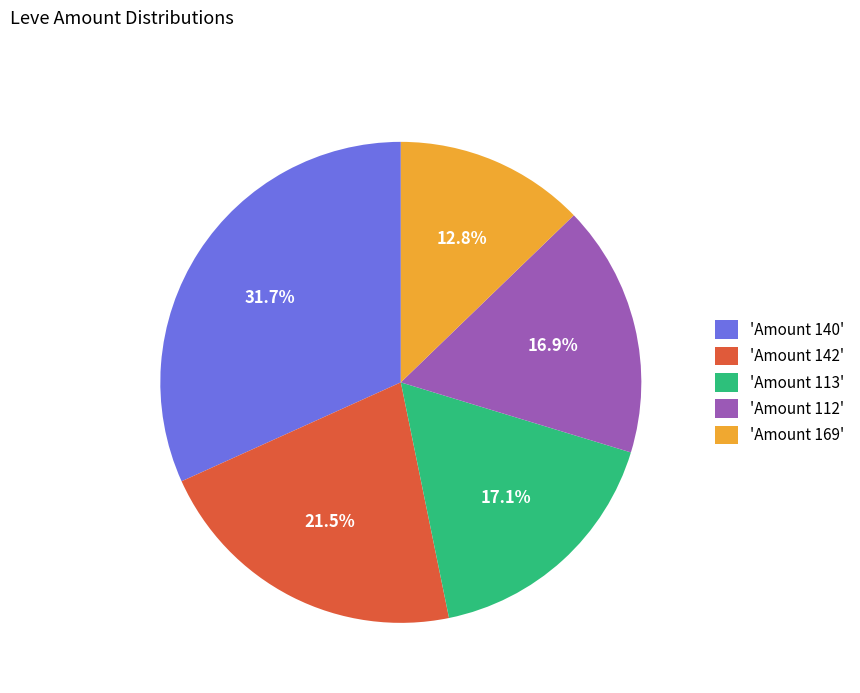

How many segments does this pie chart have?

5